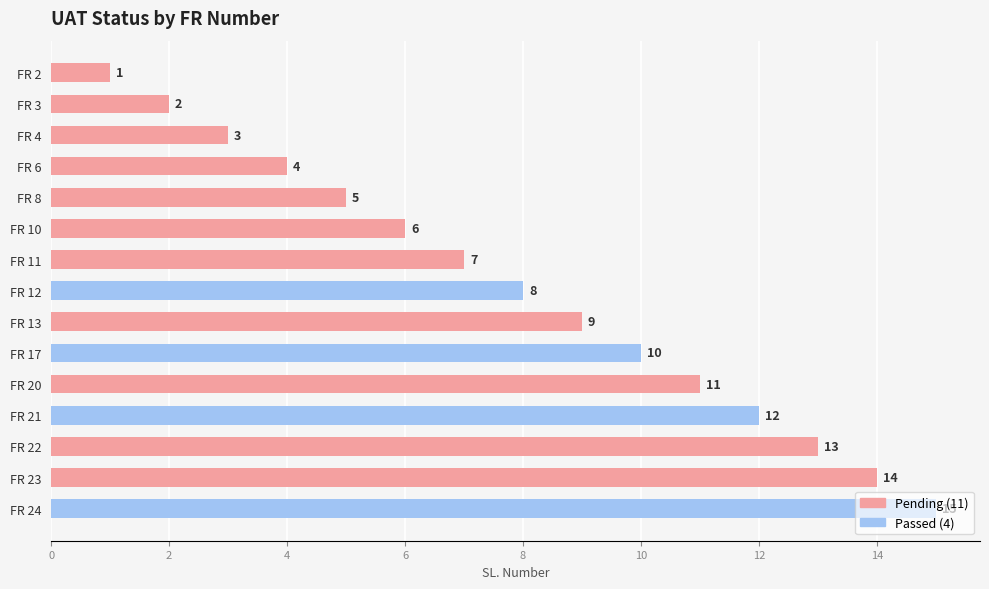

What is the ratio of the value at FR 8 to the value at FR 21?

0.4